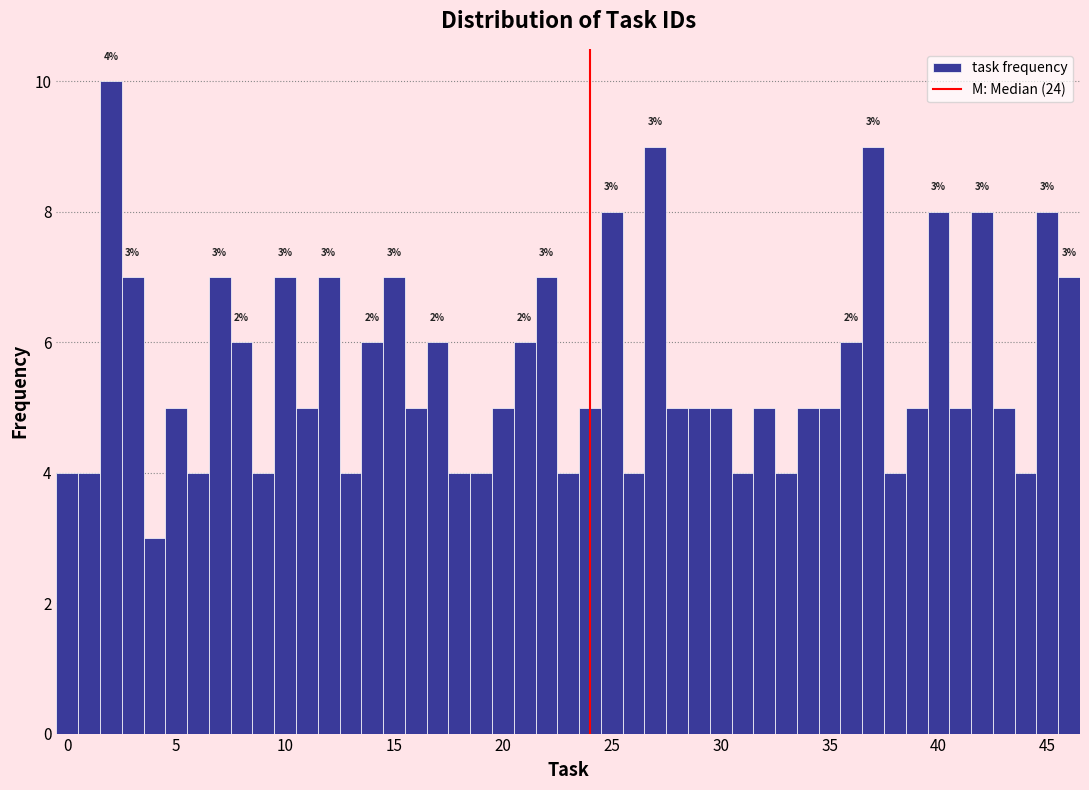

Read against the x-axis, roughly where is the centre of the tallest bar?

2.0